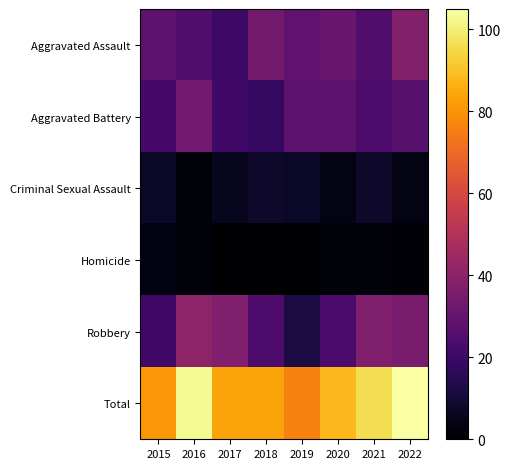

Which series has the widest spread of values?

Robbery